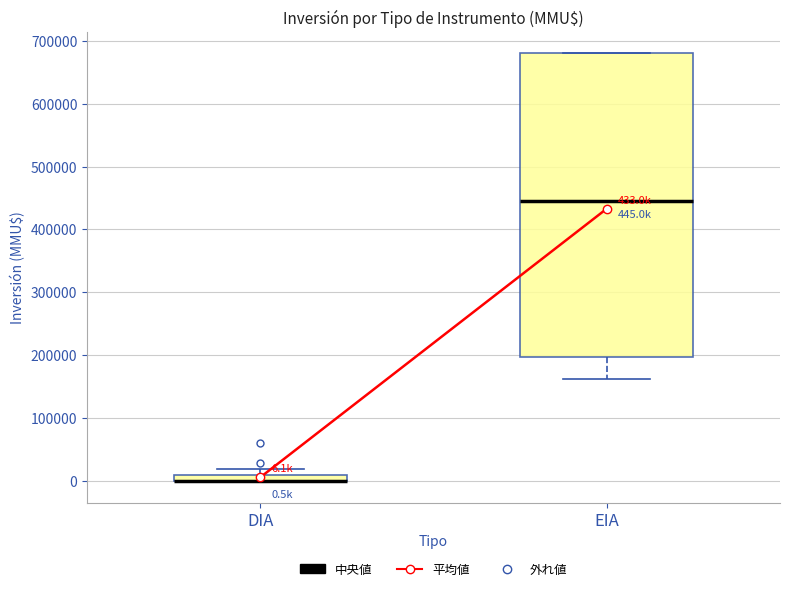

Which box is the tallest, from its lower edge to its upper edge?

EIA